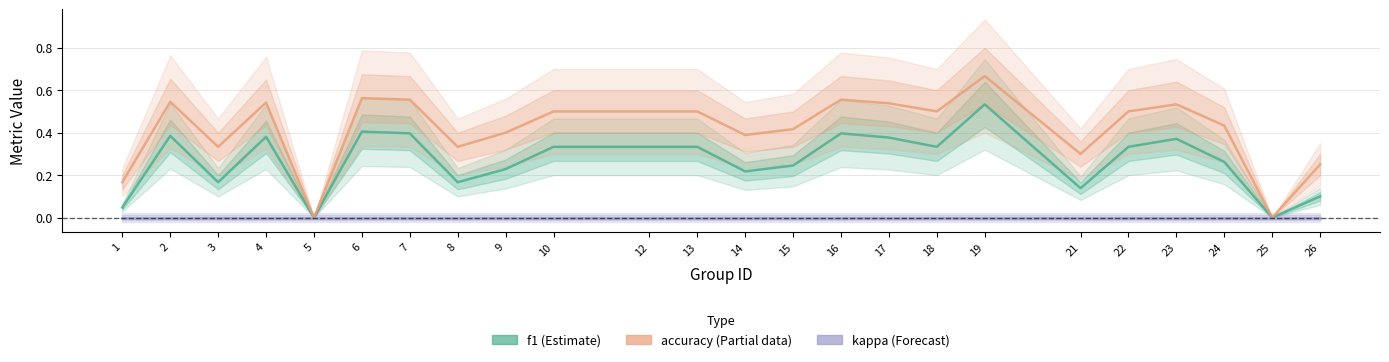

Which has a higher value, 2 or 5?

2